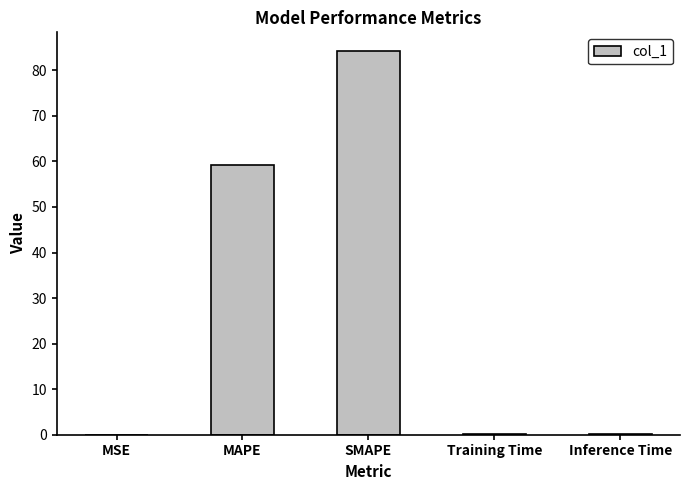

Read the value at MAPE.

59.2